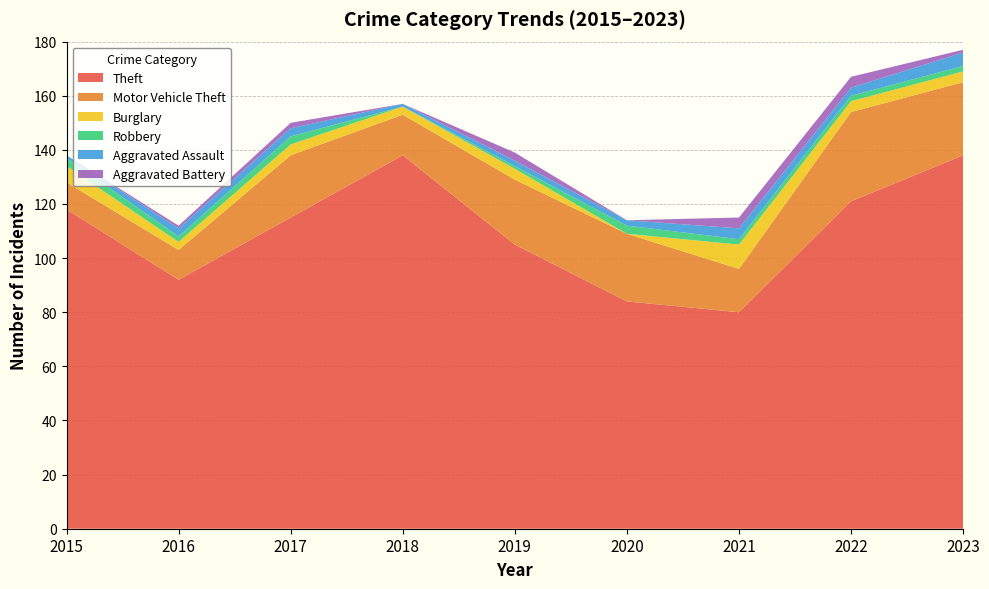

Reading right to left, what are all the values shown in this chart?

Theft: 138	121	80	84	105	138	115	92	118
Motor Vehicle Theft: 27	33	16	25	24	15	23	11	10
Burglary: 4	4	9	0	4	3	4	3	6
Robbery: 2	2	2	3	1	0	3	2	3
Aggravated Assault: 5	3	4	2	2	1	3	3	1
Aggravated Battery: 1	4	4	0	3	0	2	1	0